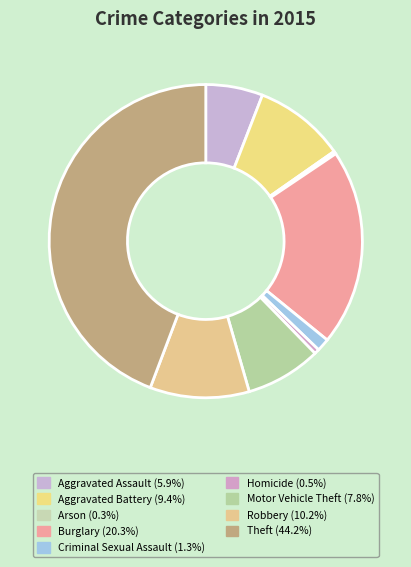

Do Homicide and Burglary together represent more than half of the pie?

No